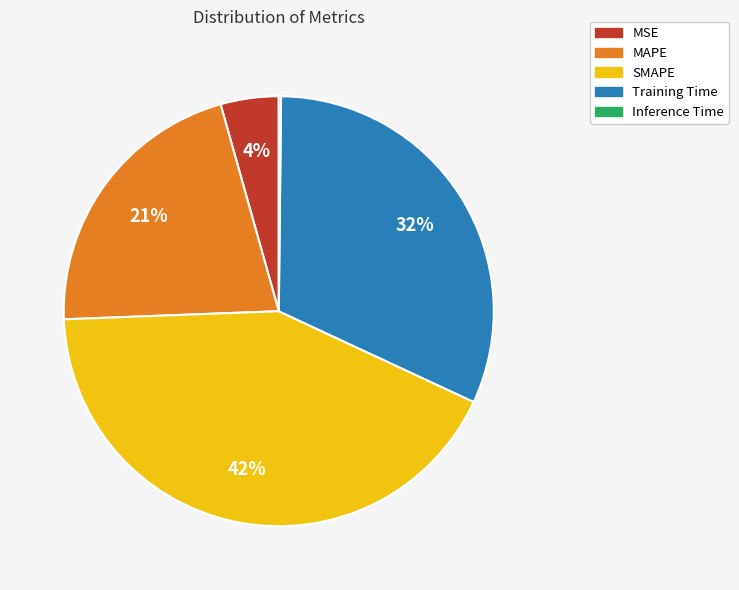

Is the sum of Training Time and SMAPE greater than half?

Yes